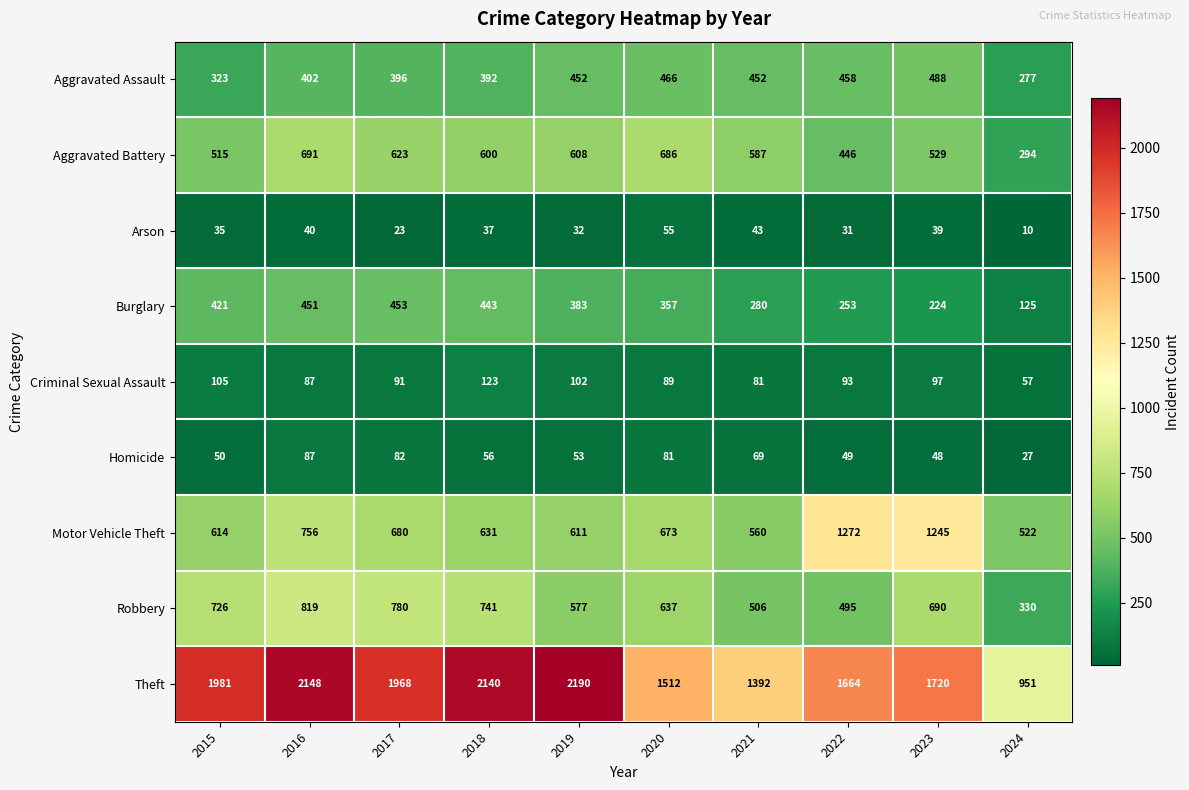

Rank the series by their maximum value, from highest to lowest.

Theft, Motor Vehicle Theft, Robbery, Aggravated Battery, Aggravated Assault, Burglary, Criminal Sexual Assault, Homicide, Arson